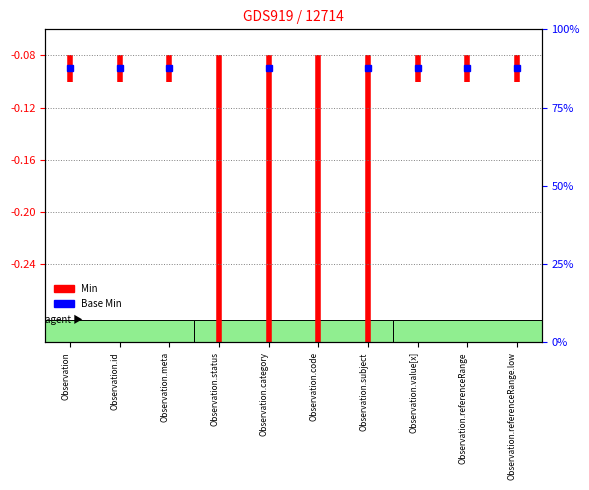

What is the greatest value displayed?

-0.1